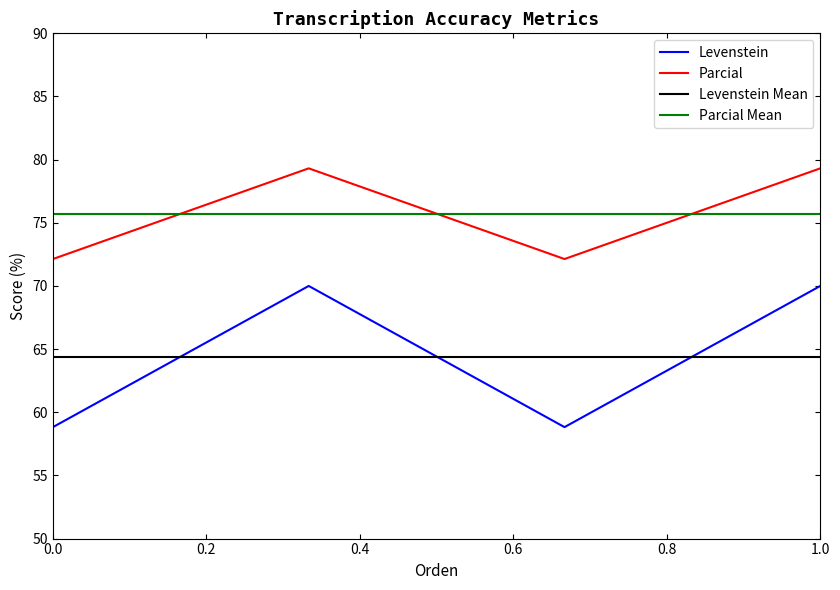

Reading left to right, extract all data points from this chart.

Levenstein: 58.8	70.0	58.8	70.0
Parcial: 72.1	79.3	72.1	79.3